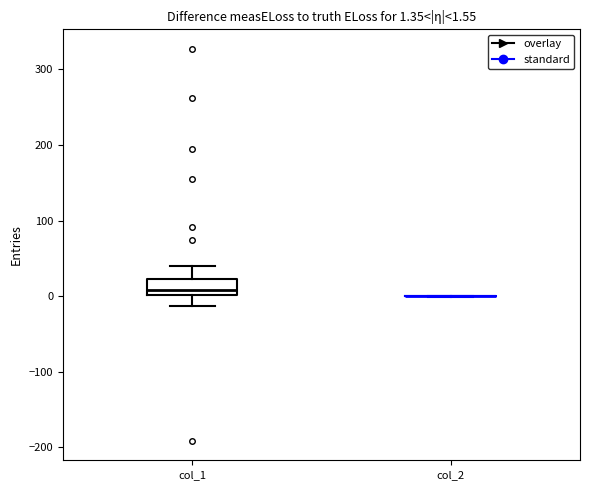

Which box is the tallest, from its lower edge to its upper edge?

col_1